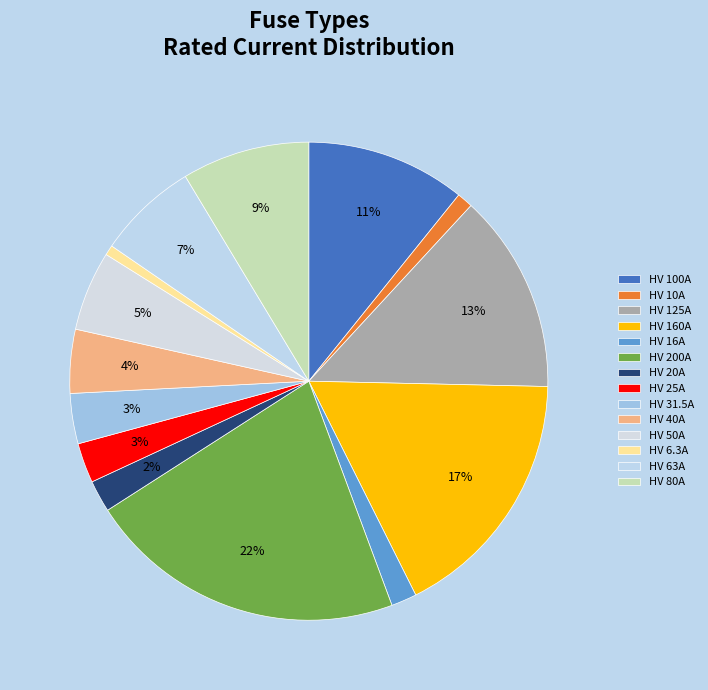

To the nearest percent, what portion does HV 125A represent?

13%